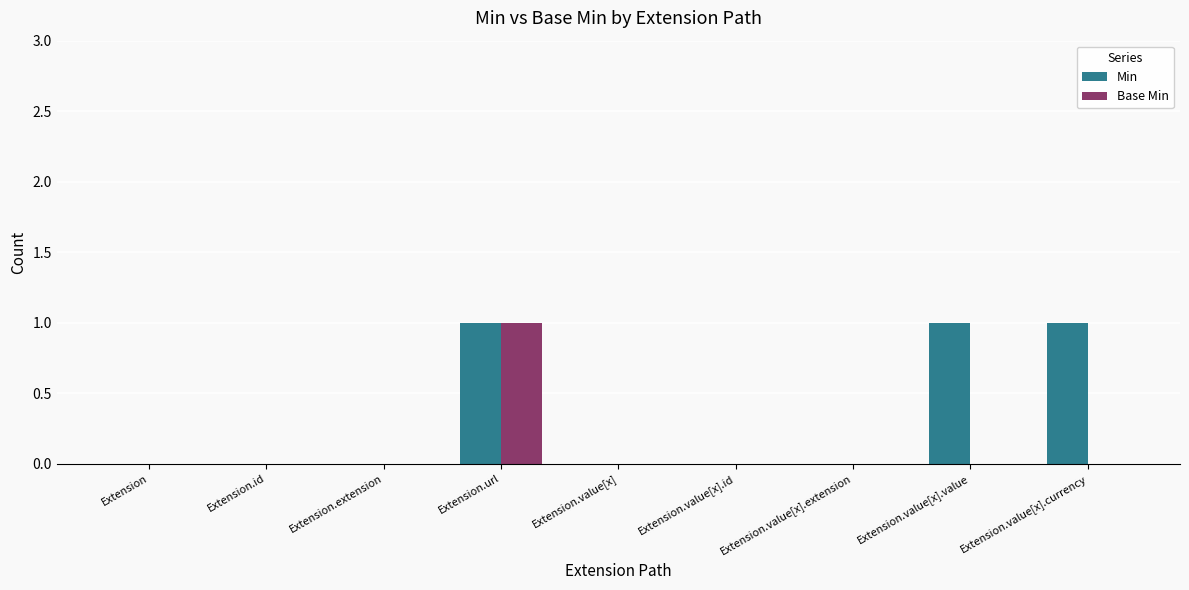

Is it true that Min equals 0 at Extension.value[x].id?

True